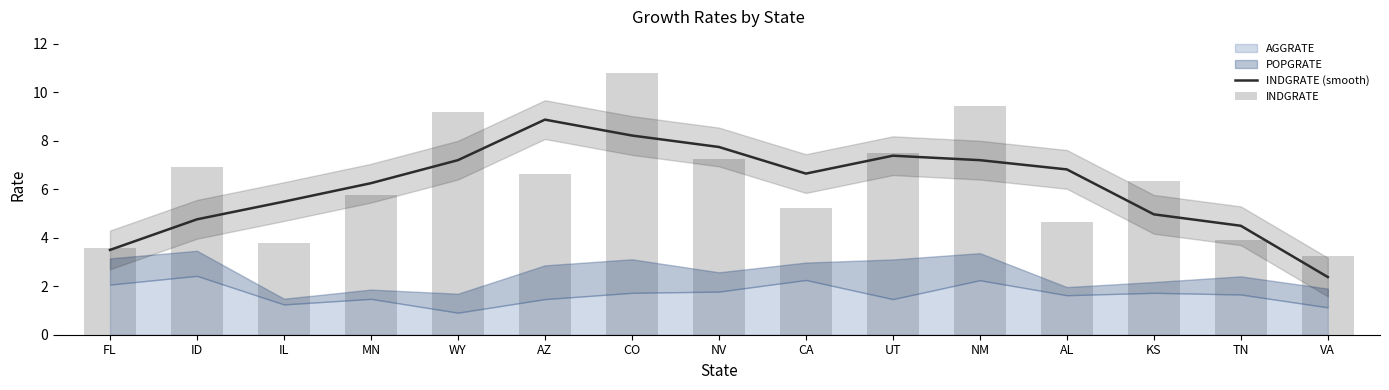

What is the label of the 13th bar from the left?

KS